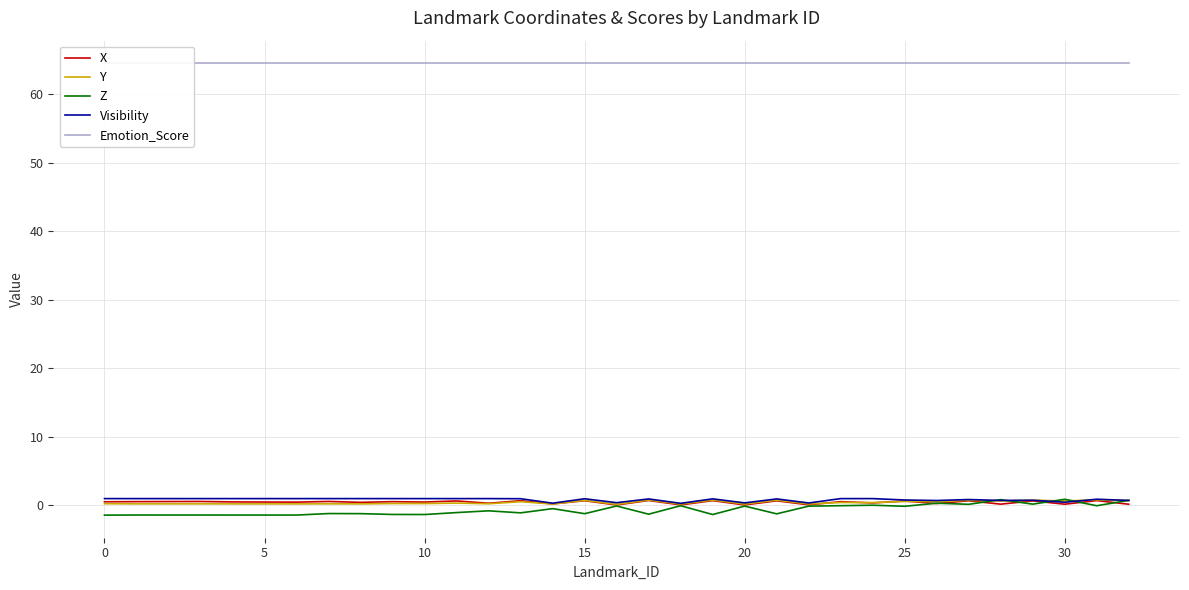

What is the value of the Visibility point at the 9th from the left?

1.0